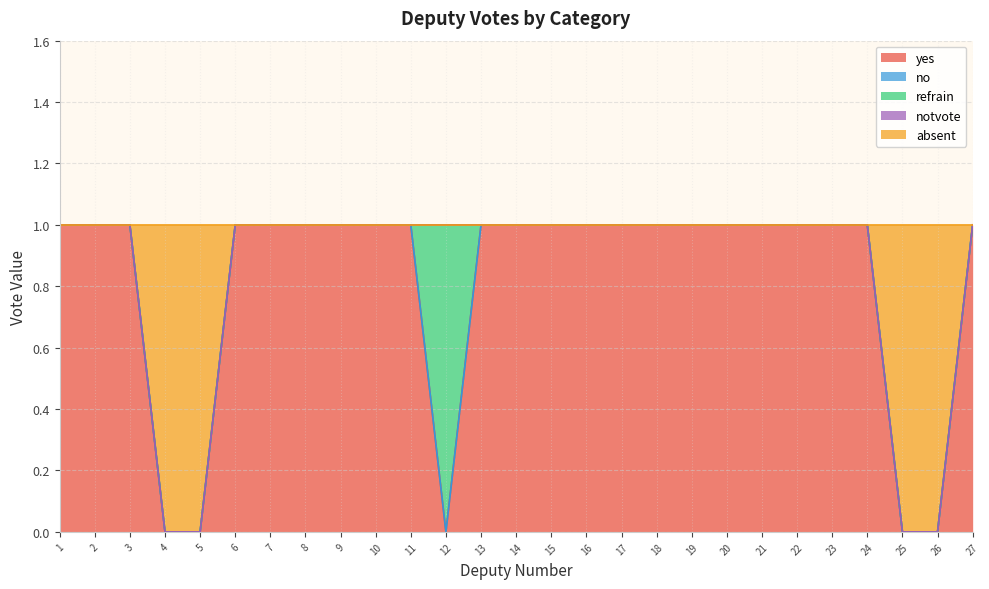

Which has a higher value, 5 or 4?

5